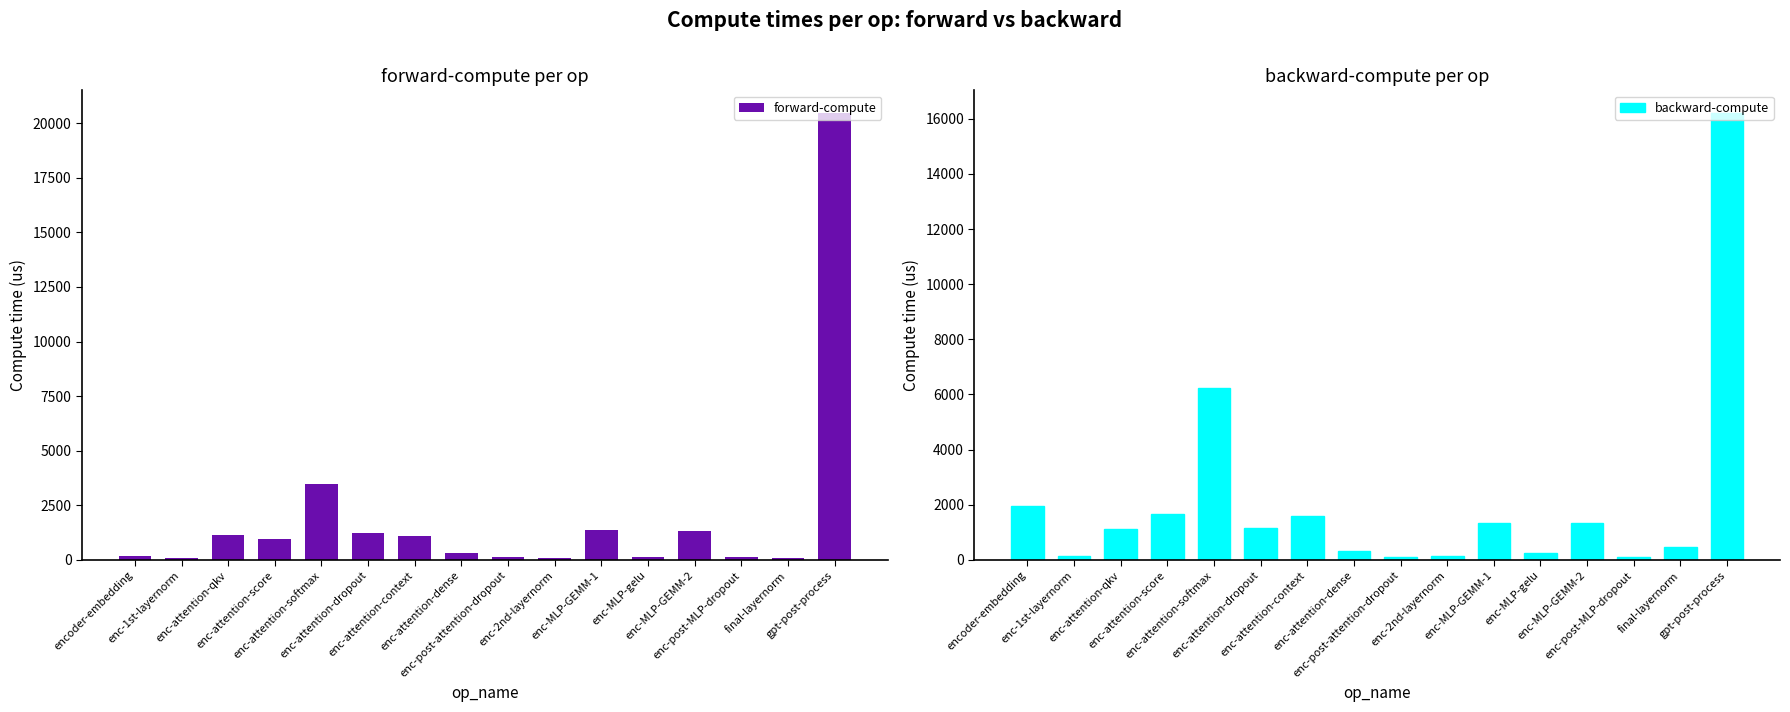

How many groups of bars are there?

16